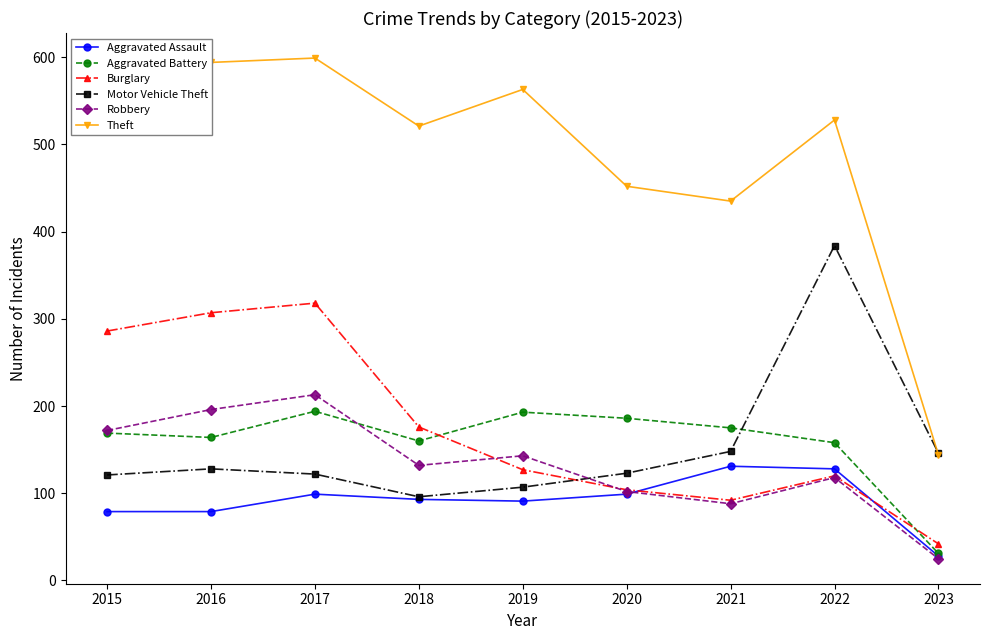

What are all the series names shown in the legend?

Aggravated Assault, Aggravated Battery, Burglary, Motor Vehicle Theft, Robbery, Theft